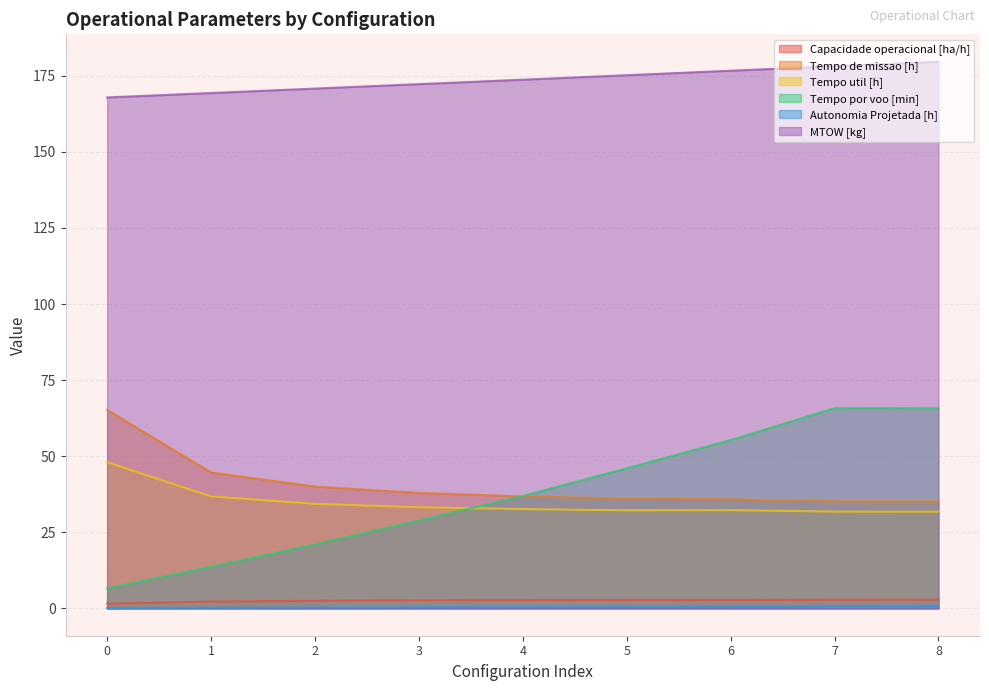

True or false: Tempo por voo [min] and MTOW [kg] intersect in this chart.

False